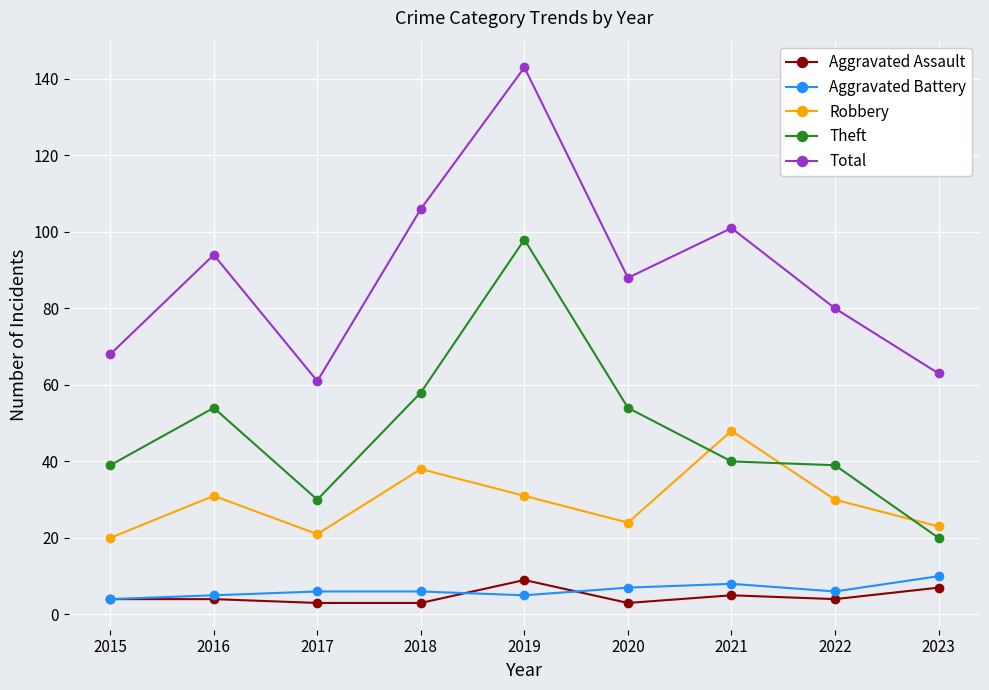

How many data points in Total are less than 88?

4